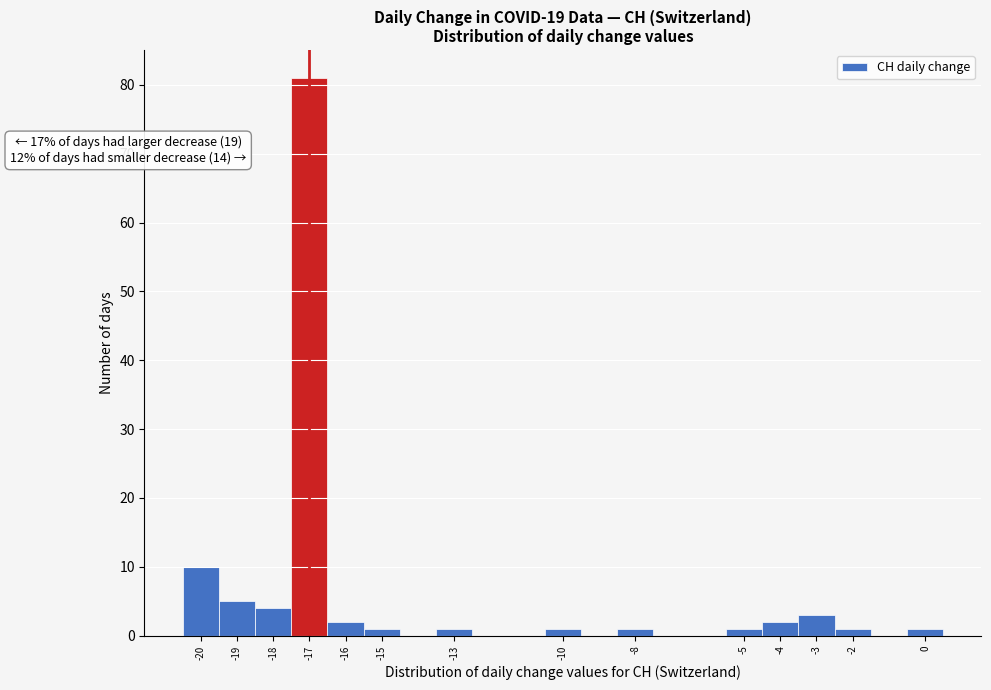

Over which range of the x-axis is the bar tallest?

-17.5 to -16.5